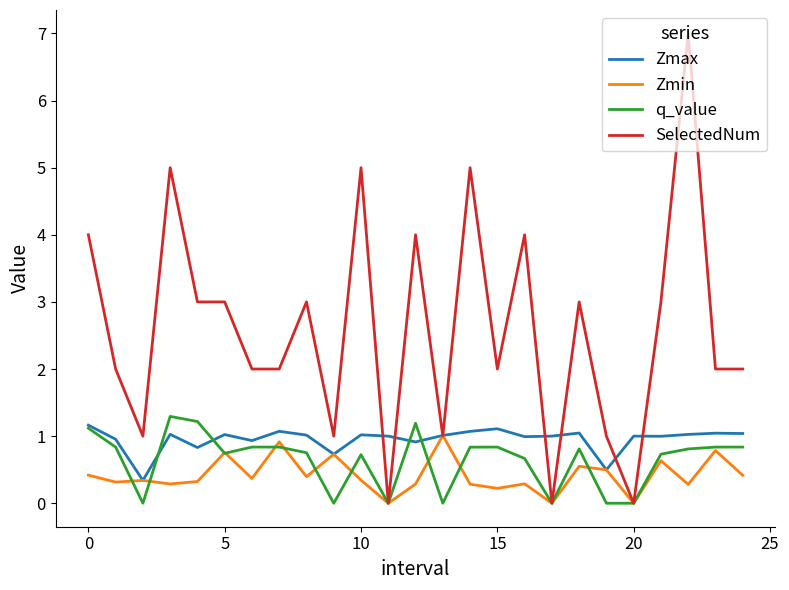

What is the maximum value shown in the chart?

7.0